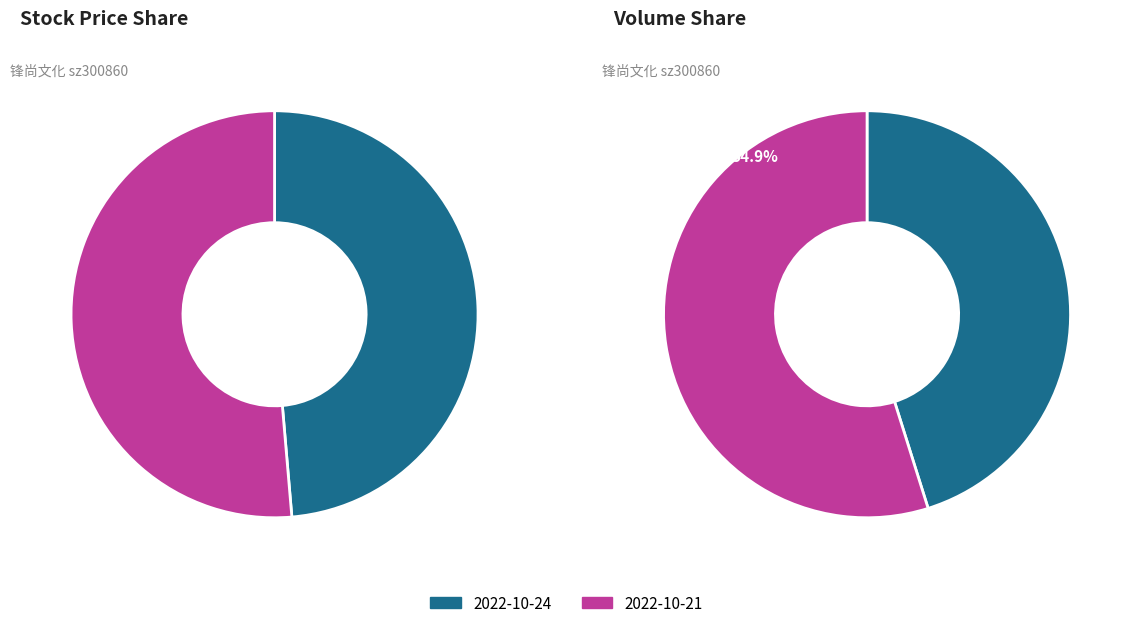

Is there a majority slice in this chart?

Yes